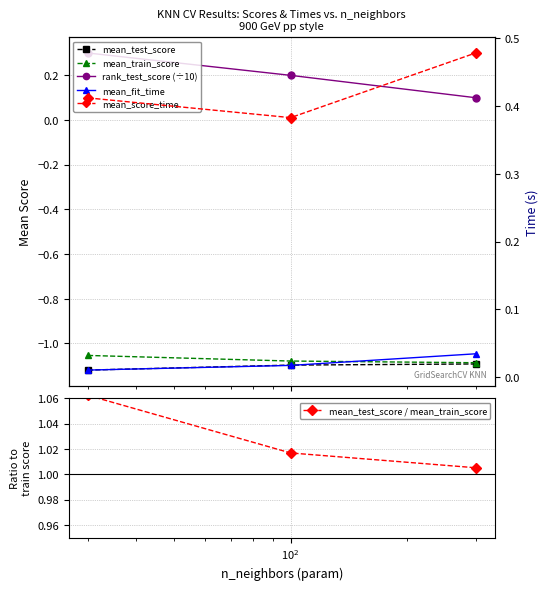

What is the difference between the maximum and minimum values in the mean_score_time series?

0.1